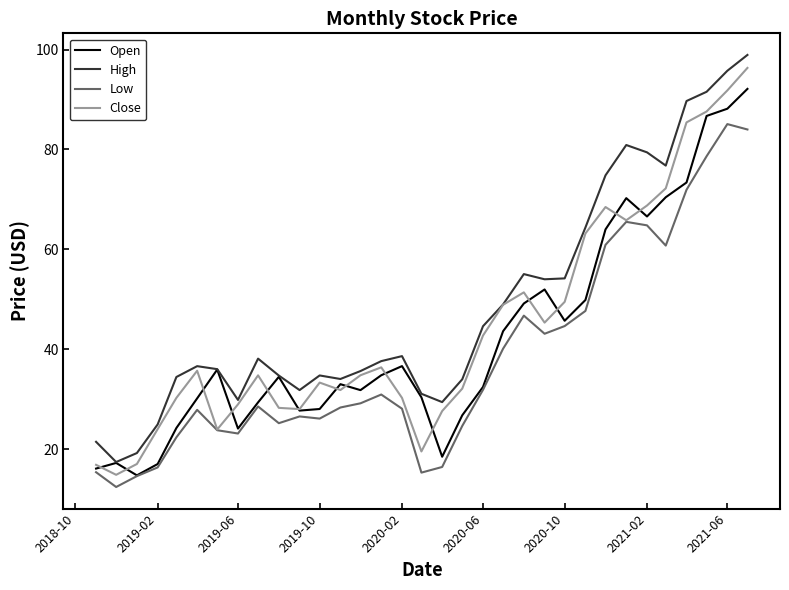

Which series has the largest range (max minus min)?

High